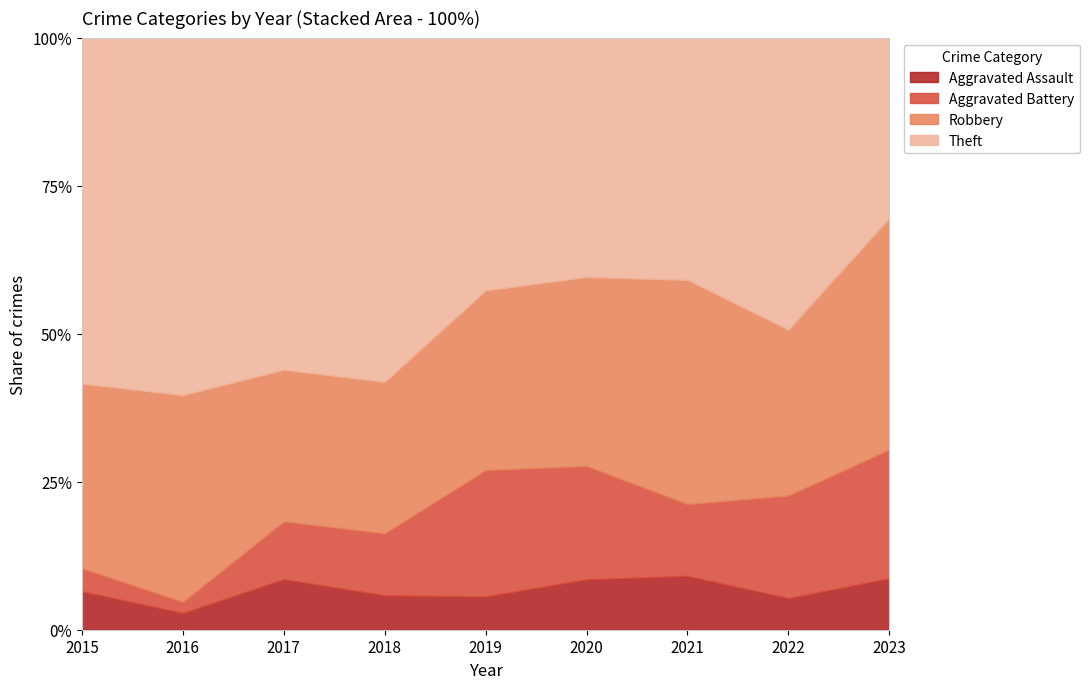

Which series has the largest total across all categories?

Theft